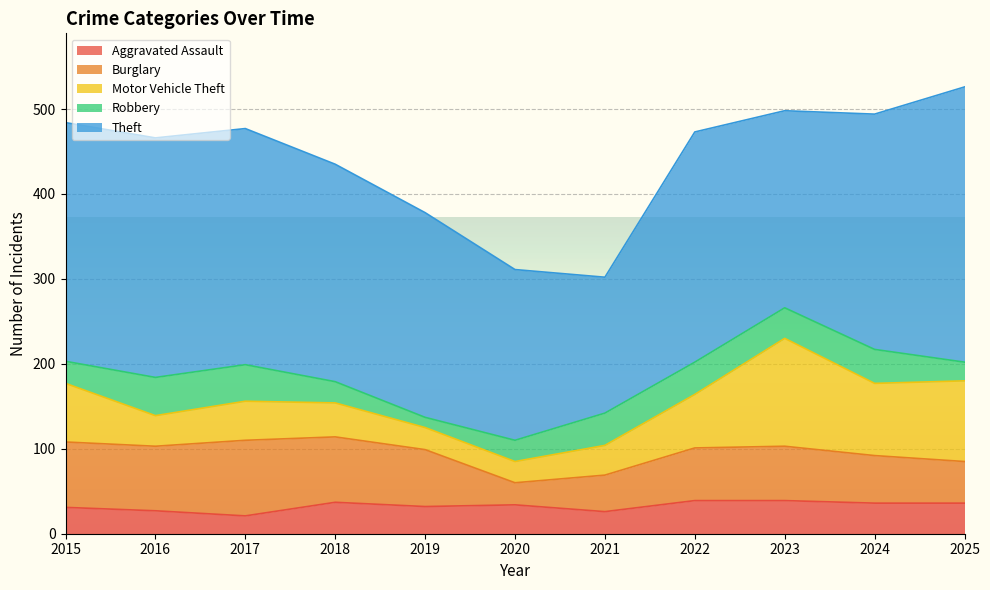

What is the minimum value shown in the chart?

12